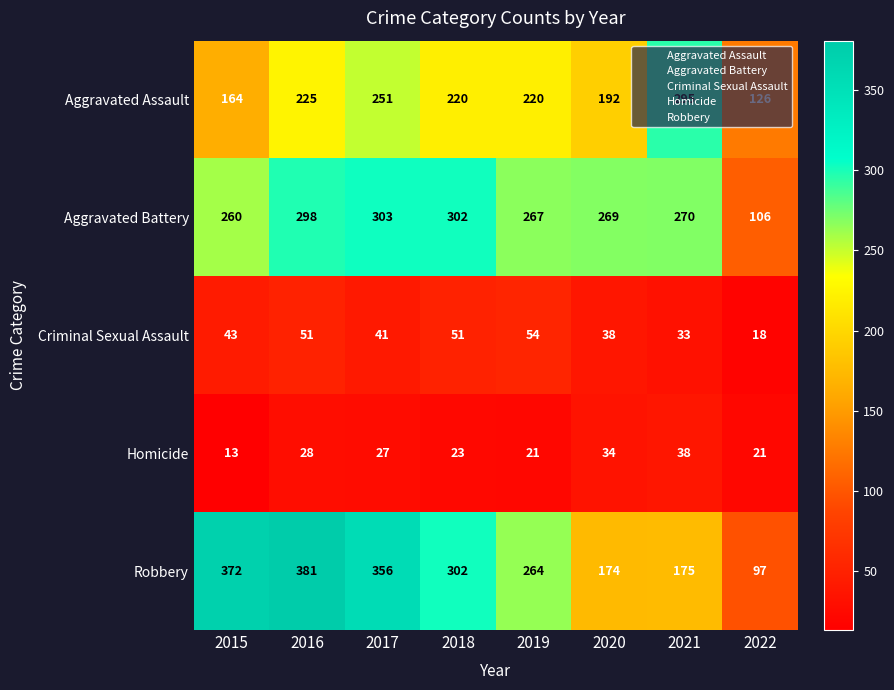

True or false: Criminal Sexual Assault has a value of 43 at 2015.

True